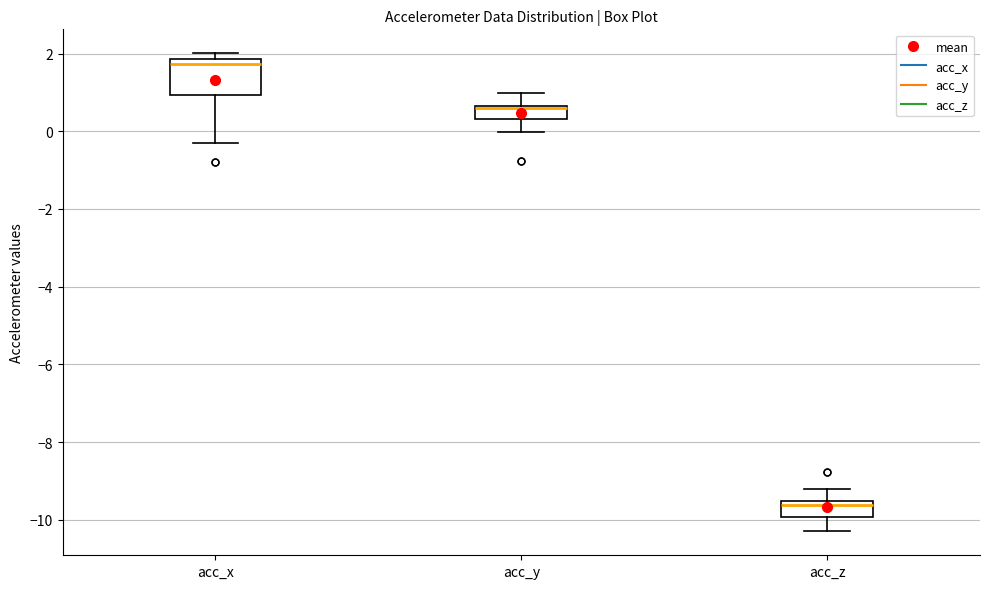

Reading left to right, transcribe this box plot: for each box, give where its median line is, the range the box spans, and where its two whiskers end, as read against the y-axis. The values are not printed on the chart, so give them approximately, as read against the axis.

acc_x: median 1.8 (just below the box's upper edge), box 1.0 to 1.8, whiskers -0.2 to 2.0
acc_y: median 0.6 (just below the box's upper edge), box 0.4 to 0.6, whiskers 0.0 to 1.0
acc_z: median -9.6 (just below the box's upper edge), box -10.0 to -9.6, whiskers -10.2 to -9.2